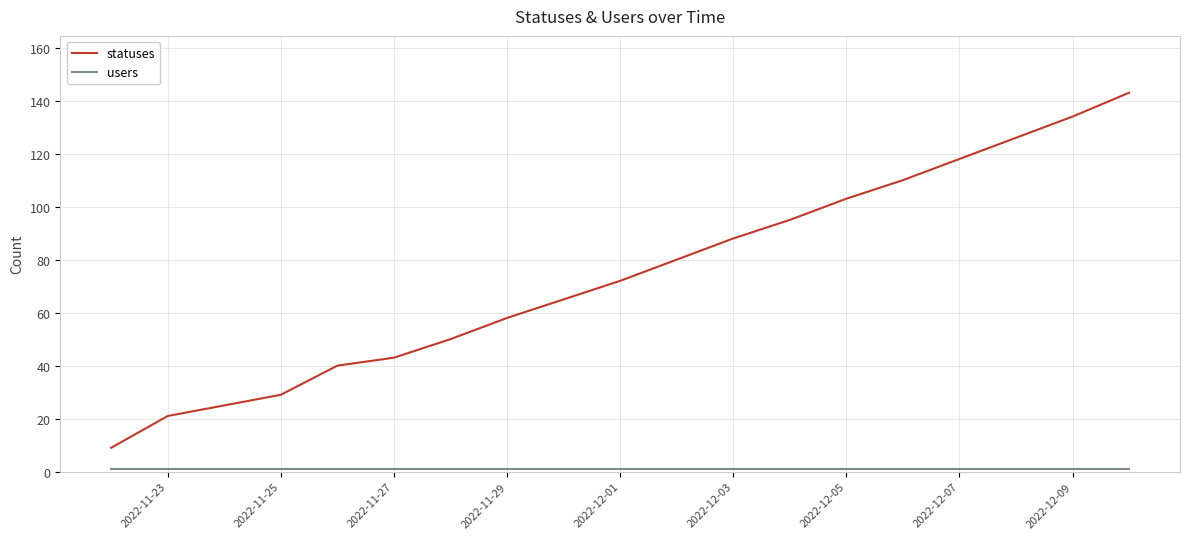

Which series has the largest total across all categories?

statuses